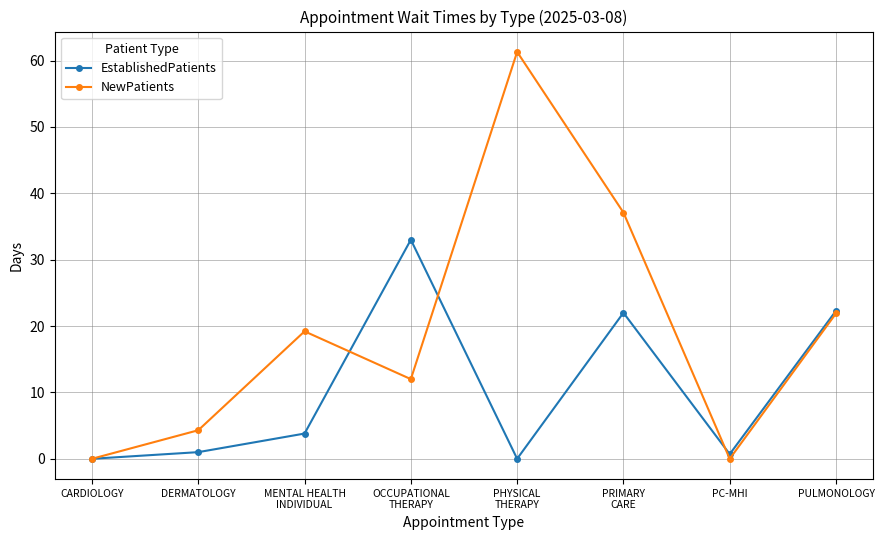

Which series changed the most between PC-MHI and PULMONOLOGY?

NewPatients